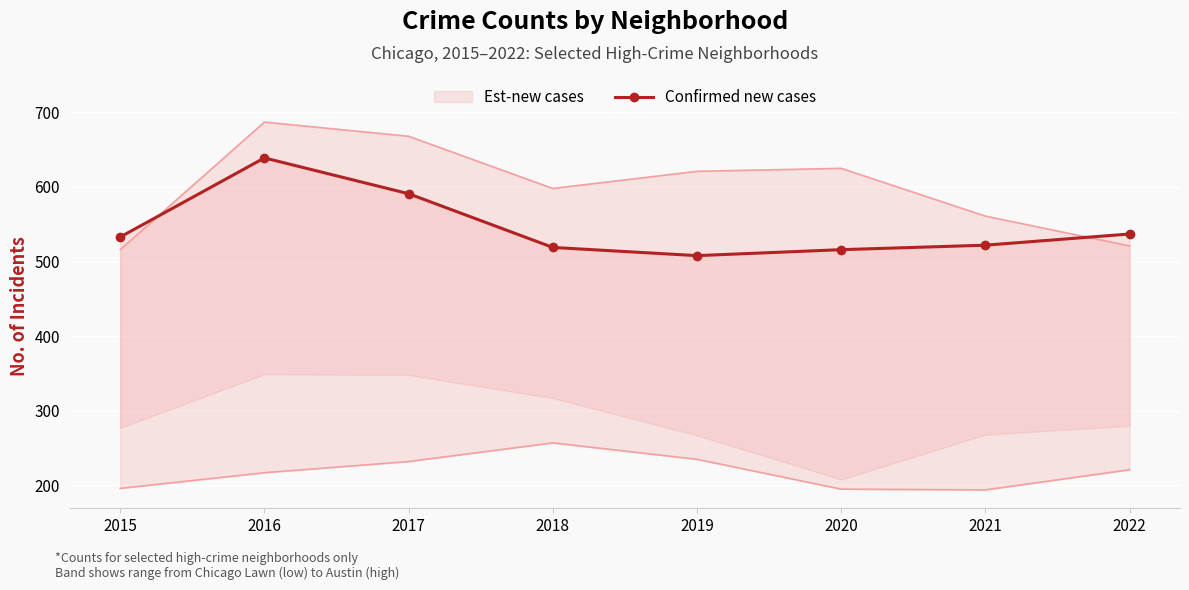

True or false: the data shows 369 at 2022.

False